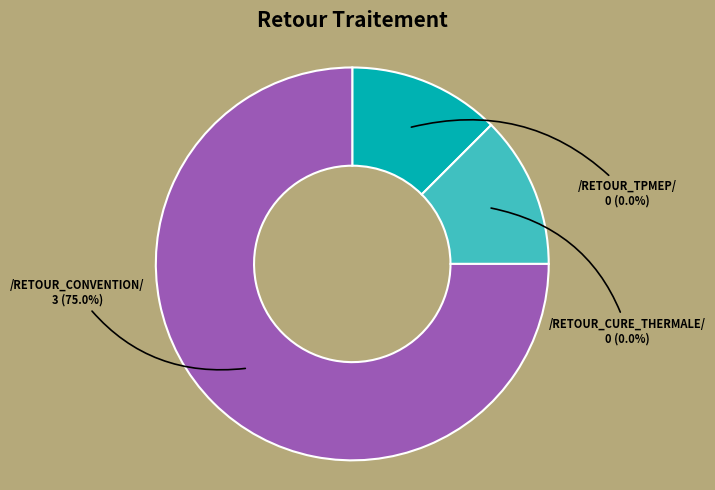

Does /RETOUR_CONVENTION/ represent more than half of the total?

Yes